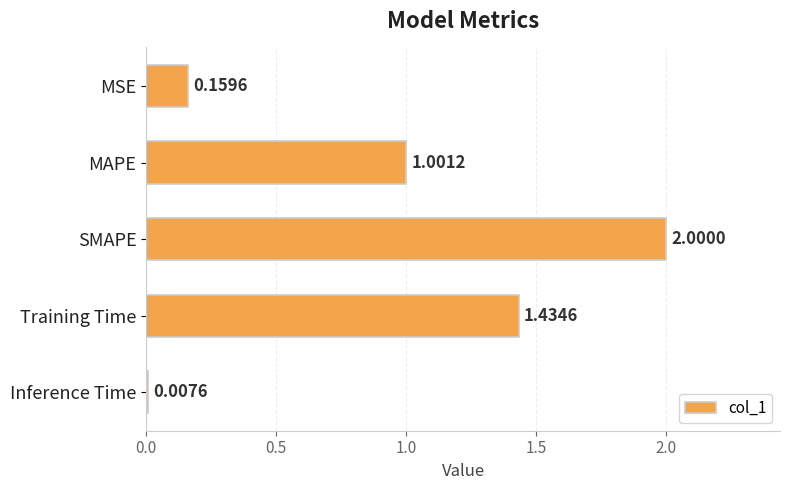

What is the difference between the values at Inference Time and MAPE?

1.0